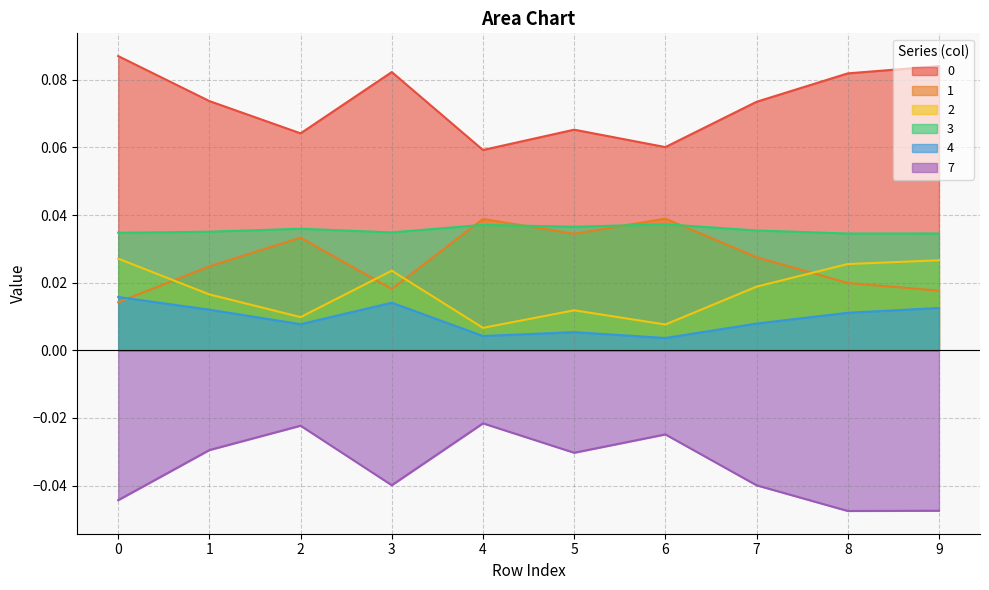

How many interior local valleys does the 3 series have?

3